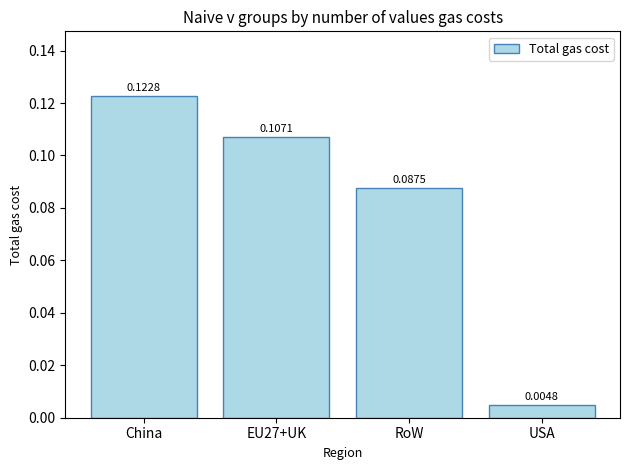

Which label corresponds to the smallest value in the chart?

USA